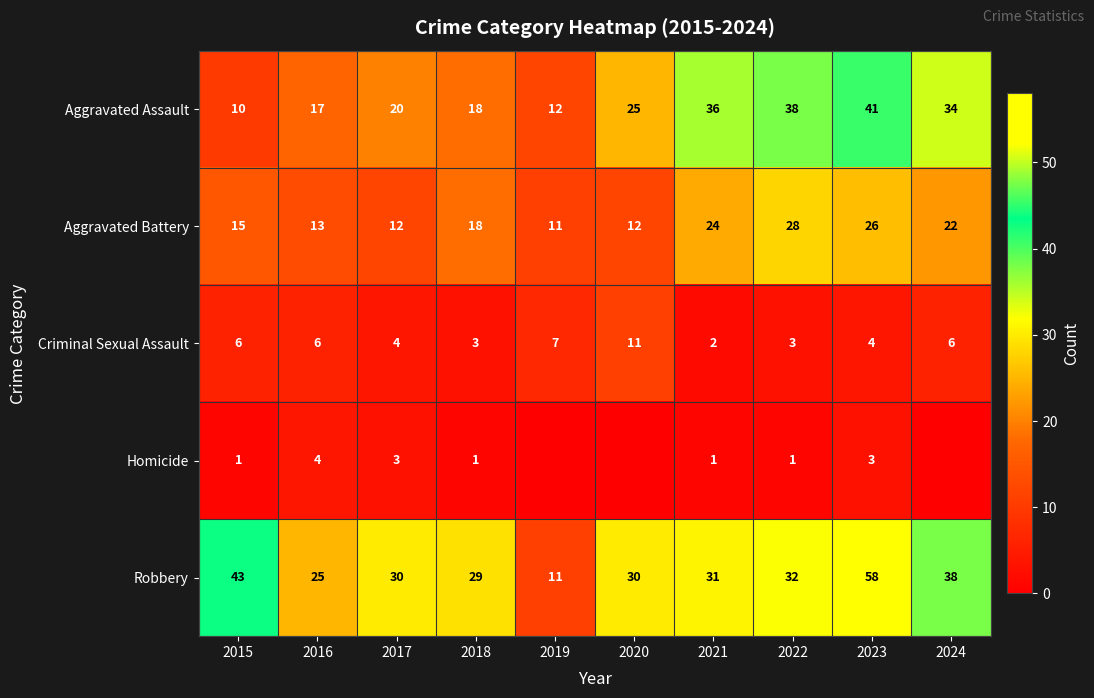

How many data points in Aggravated Battery are less than 18?

5